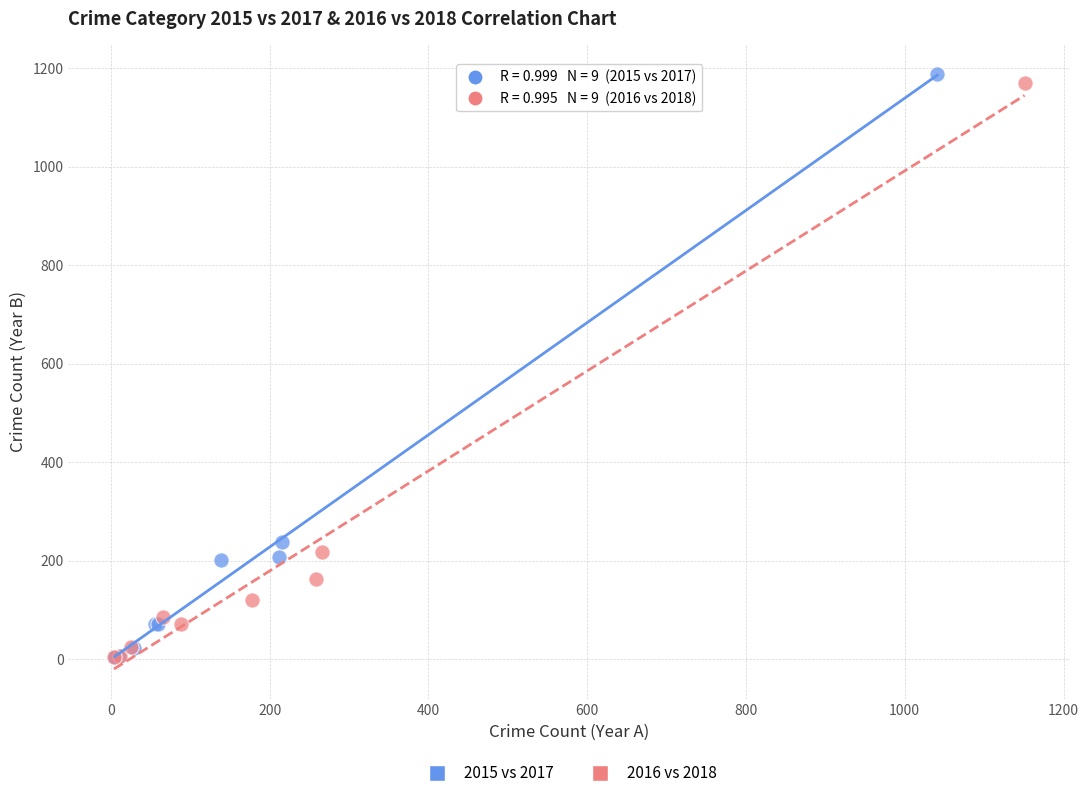

Which series has the largest Y range (max minus min)?

2015 vs 2017